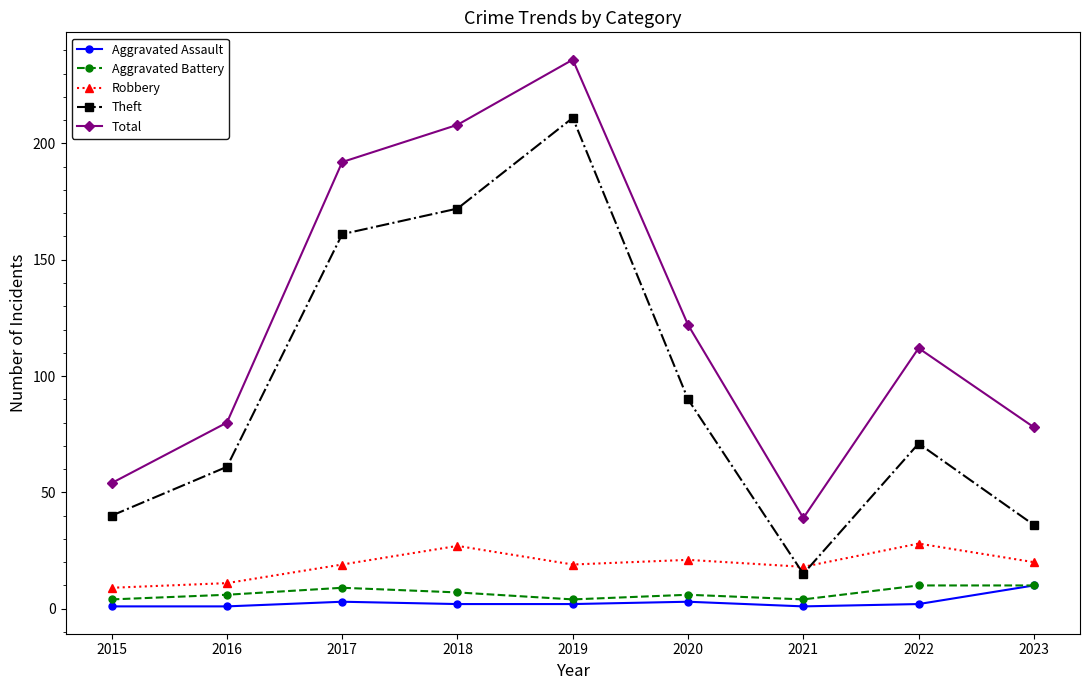

The value of Robbery at 2023 is 12. True or false?

False